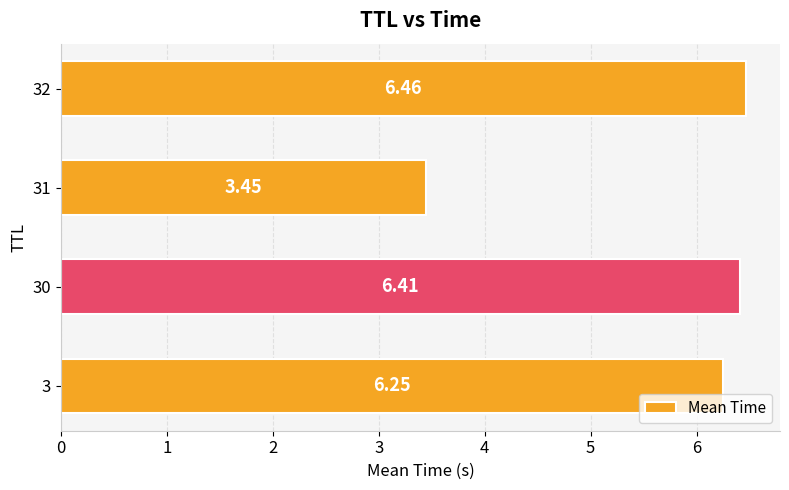

How many values are below 6?

1